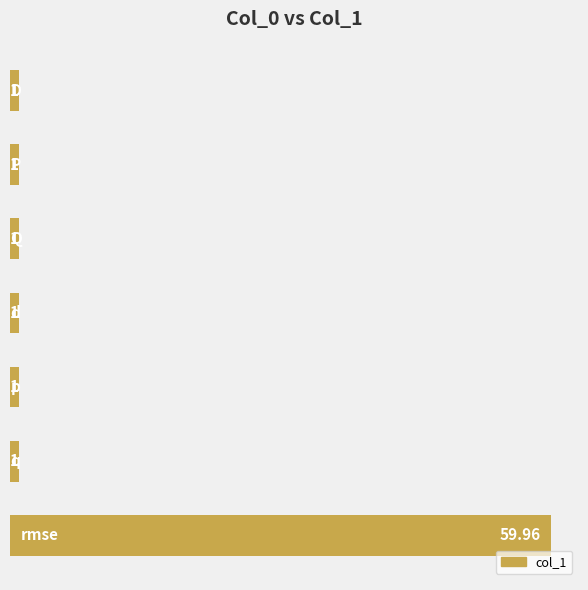

What is the difference between the maximum and second lowest values?

59.0